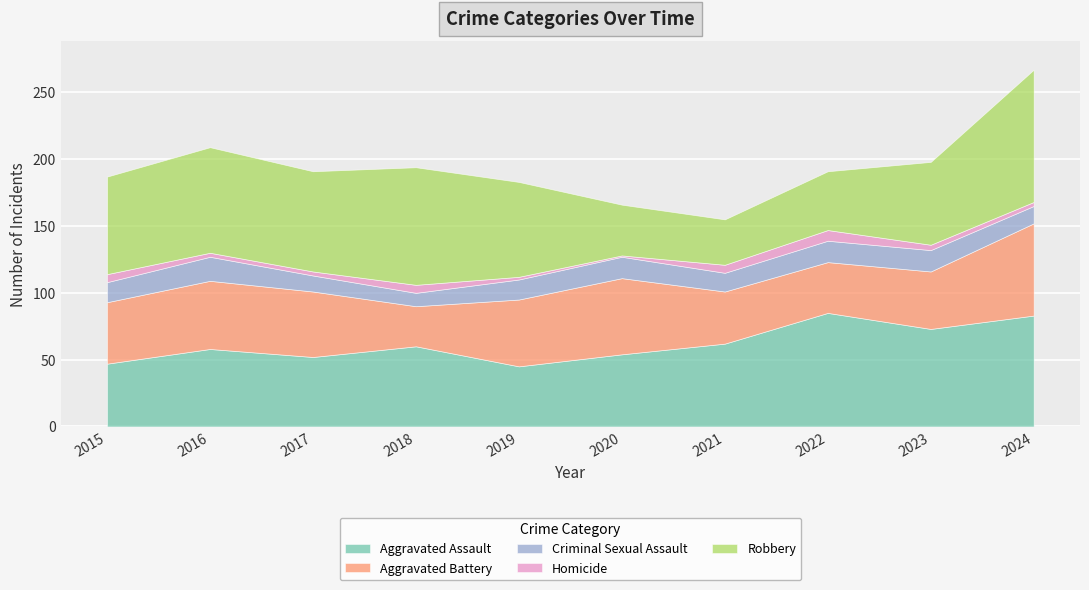

Is it true that Aggravated Assault equals 14 at 2015?

False